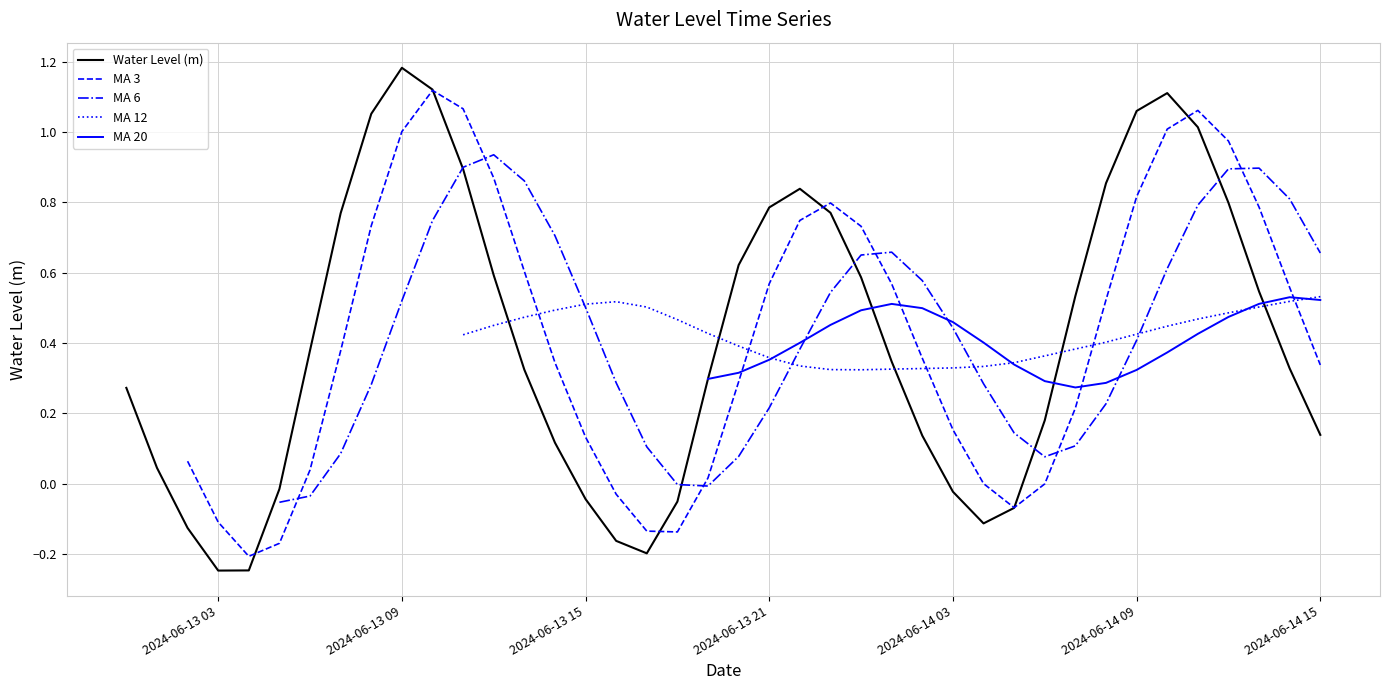

How many data points are less than 0?

11